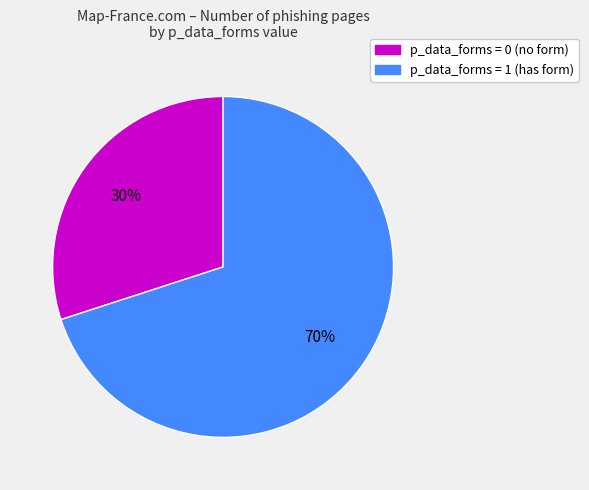

Does any single category account for the majority?

Yes